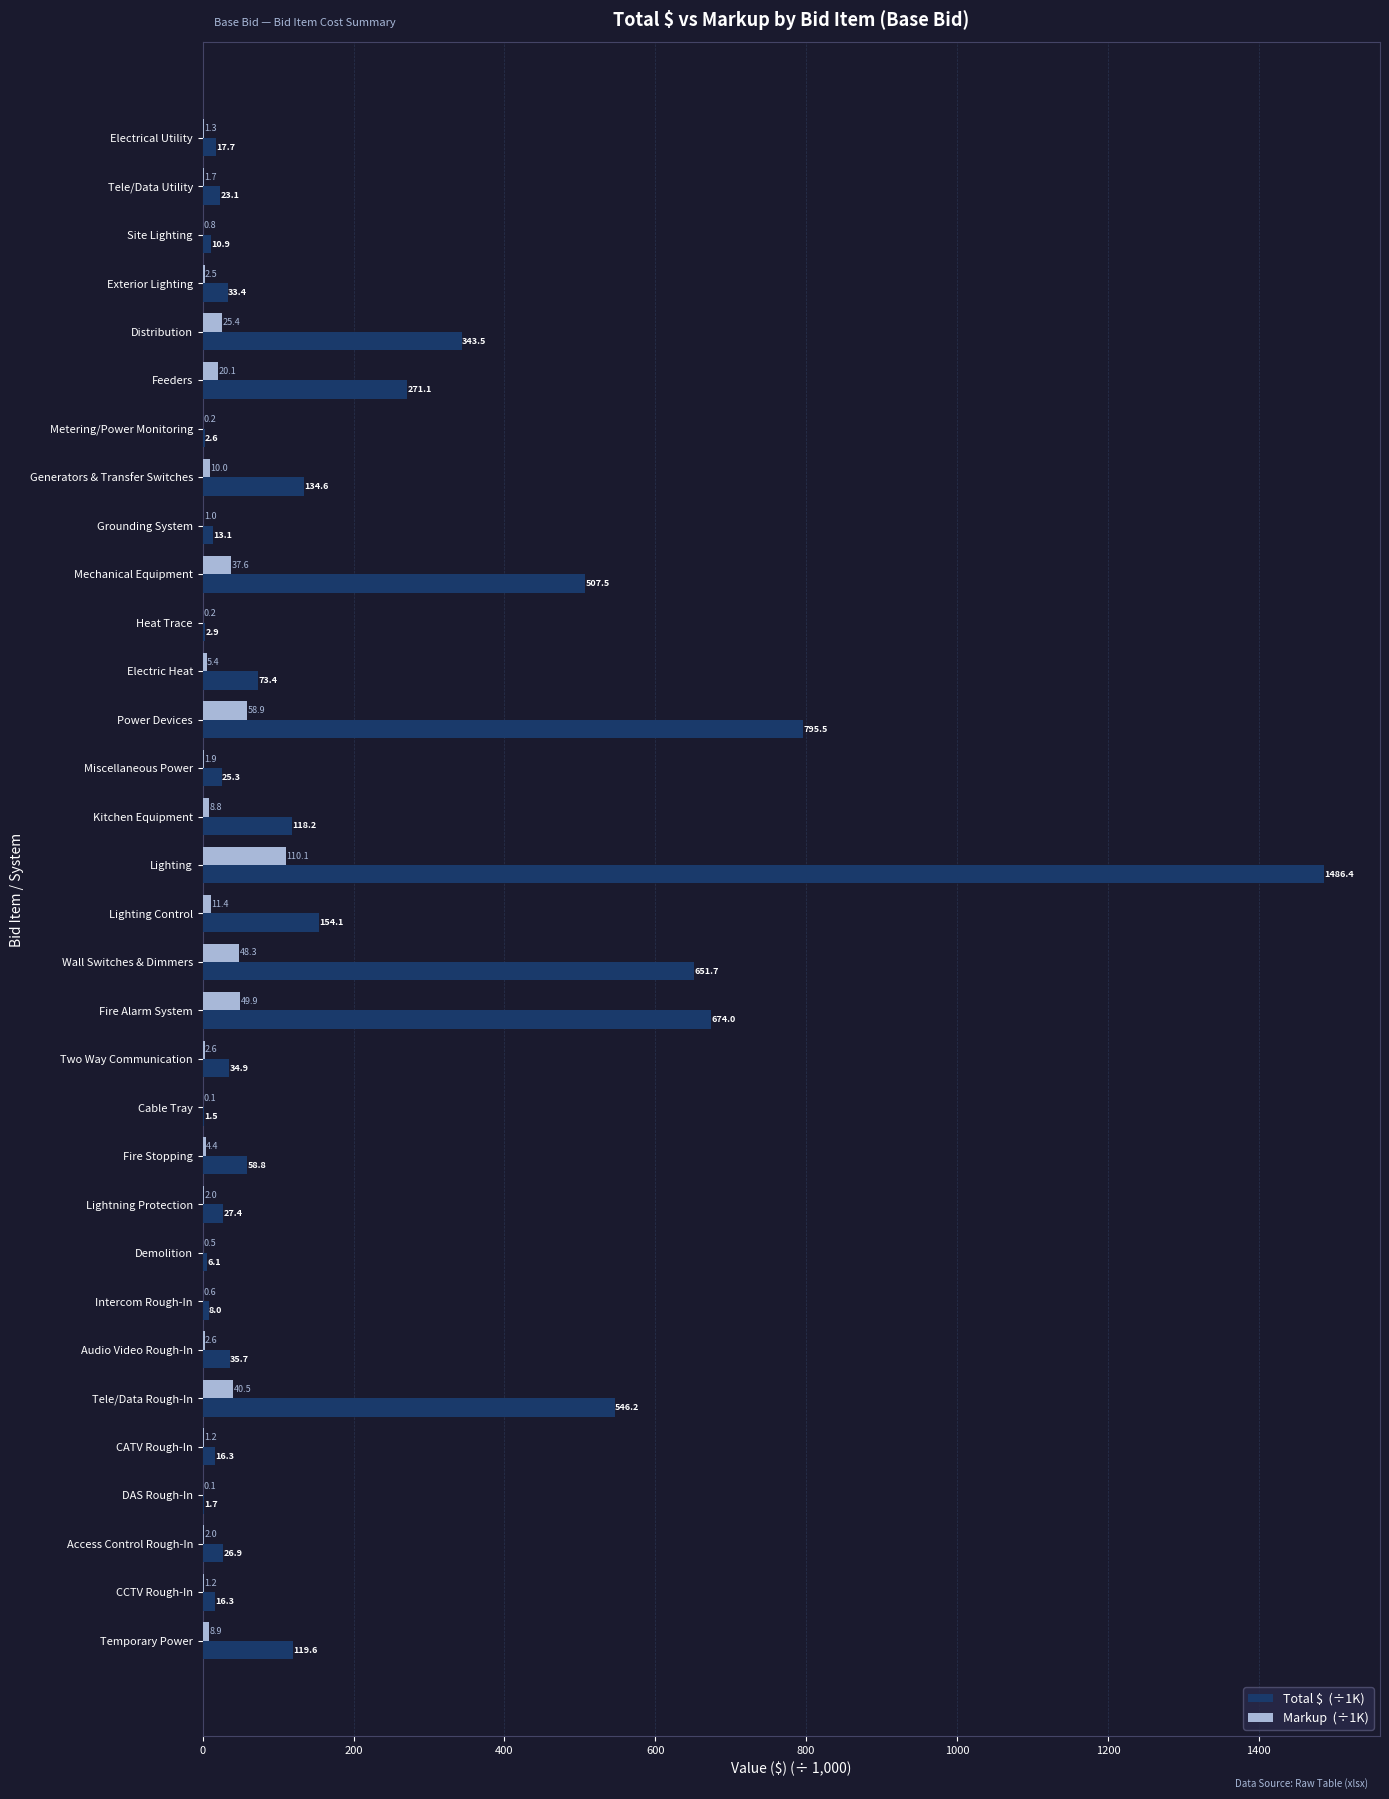

At which category is the sum across all series the highest?

Lighting